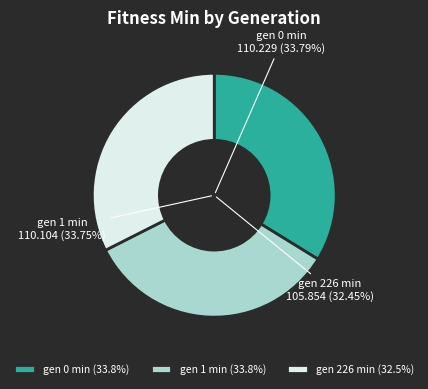

Is there any slice that represents more than half of the pie?

No